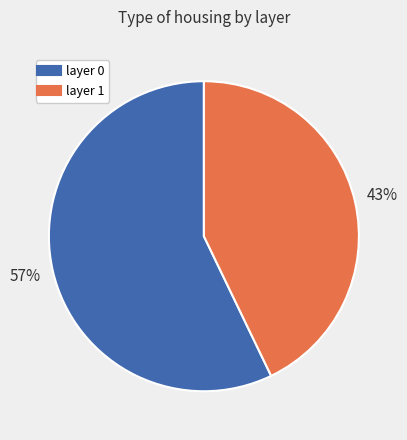

Does any single category account for the majority?

Yes